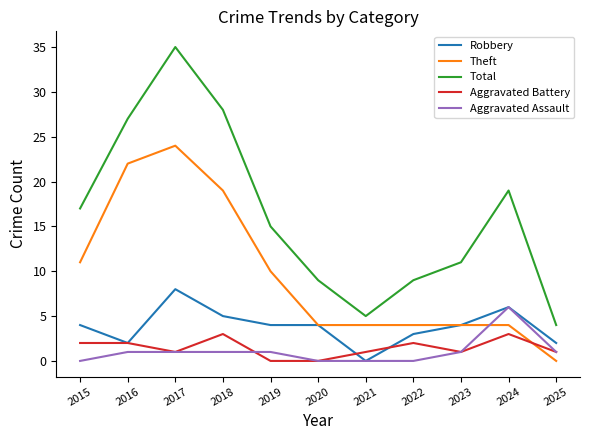

Reading left to right, extract all data points from this chart.

Robbery: 4	2	8	5	4	4	0	3	4	6	2
Theft: 11	22	24	19	10	4	4	4	4	4	0
Total: 17	27	35	28	15	9	5	9	11	19	4
Aggravated Battery: 2	2	1	3	0	0	1	2	1	3	1
Aggravated Assault: 0	1	1	1	1	0	0	0	1	6	1